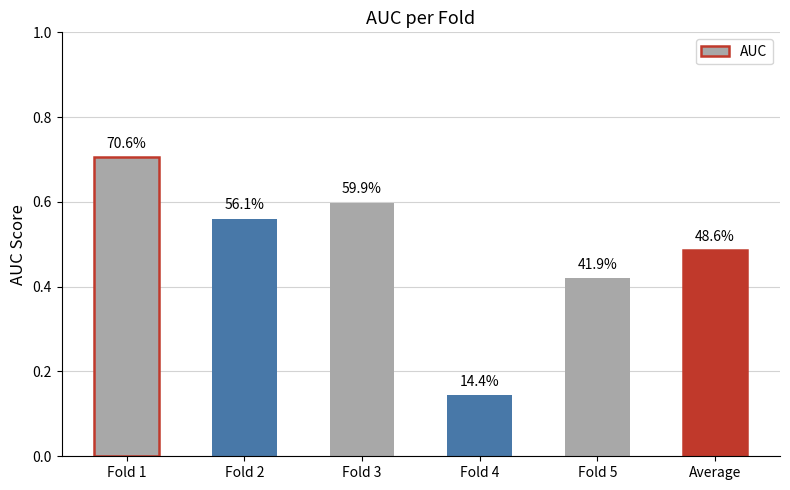

Reading left to right, extract all data points from this chart.

Fold 1=0.7	Fold 2=0.6	Fold 3=0.6	Fold 4=0.1	Fold 5=0.4	Average=0.5